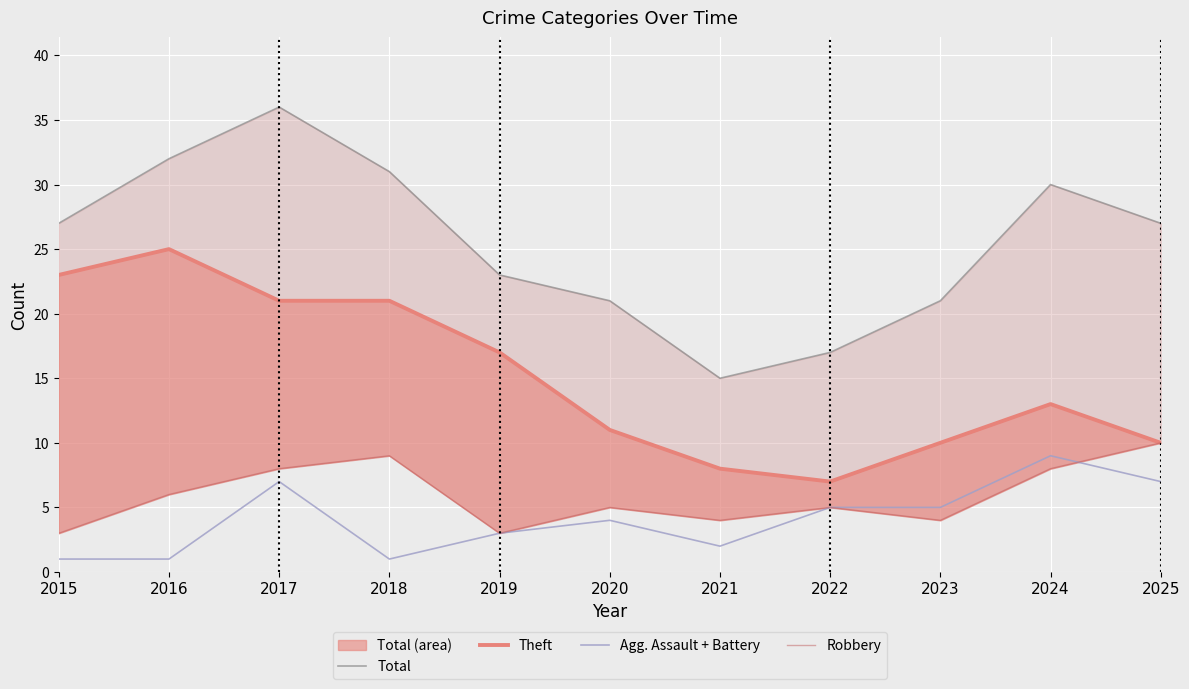

Rank the categories by Agg. Assault + Battery value from highest to lowest.

2024, 2017, 2025, 2022, 2023, 2020, 2019, 2021, 2015, 2016, 2018